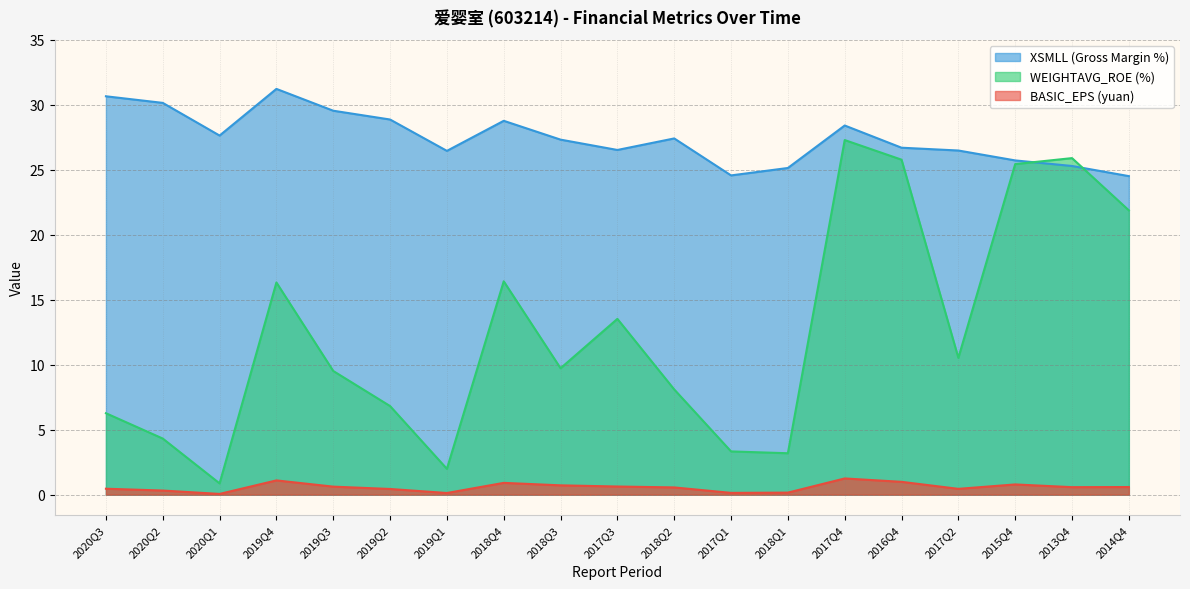

Rank the series by their maximum value, from highest to lowest.

XSMLL, WEIGHTAVG_ROE, BASIC_EPS